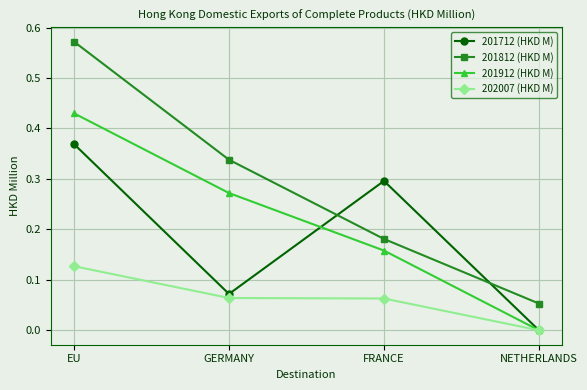

At which category does the chart reach its minimum across all series?

NETHERLANDS